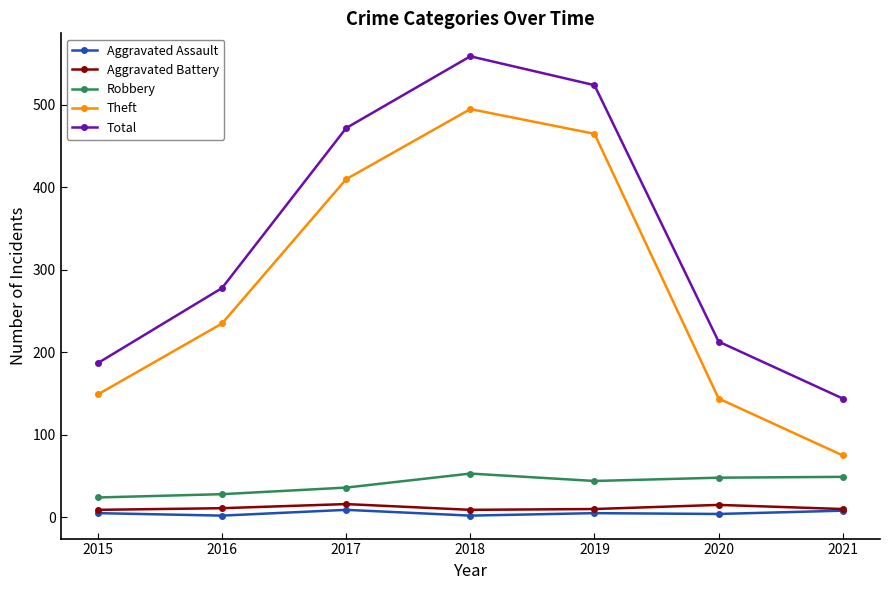

What is the difference between the Theft values at 2020 and 2021?

69